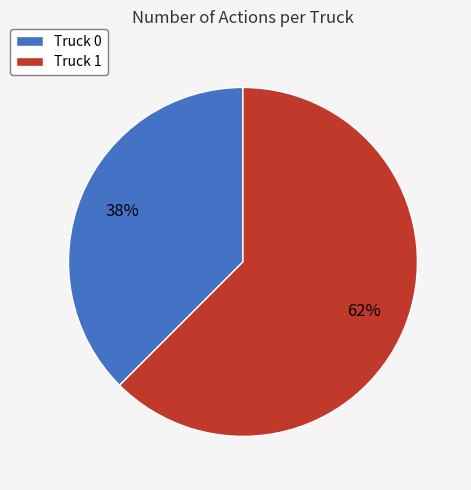

Does Truck 0 represent more than half of the total?

No